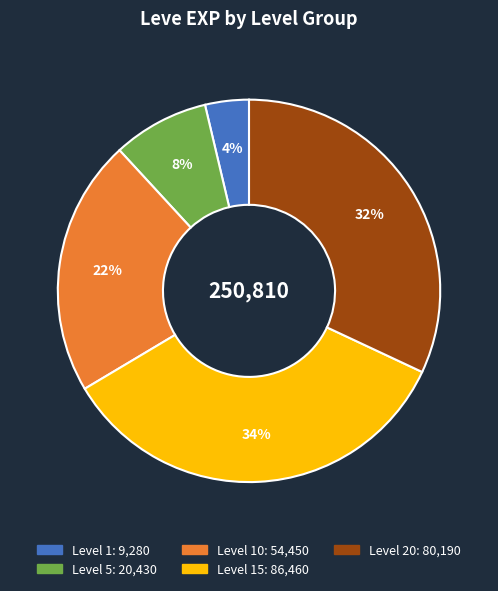

Is there a majority slice in this chart?

No